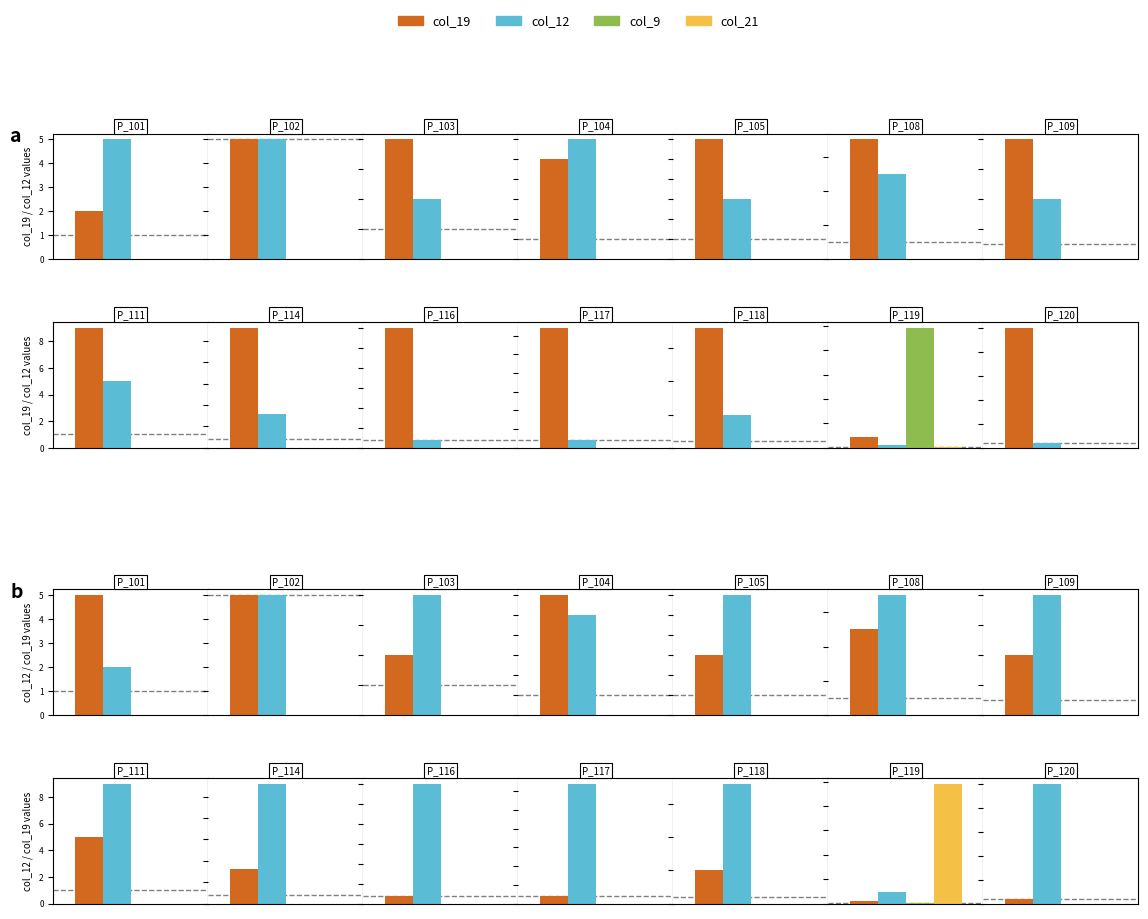

True or false: col_12 has a value of 1 at P21502_114.

False